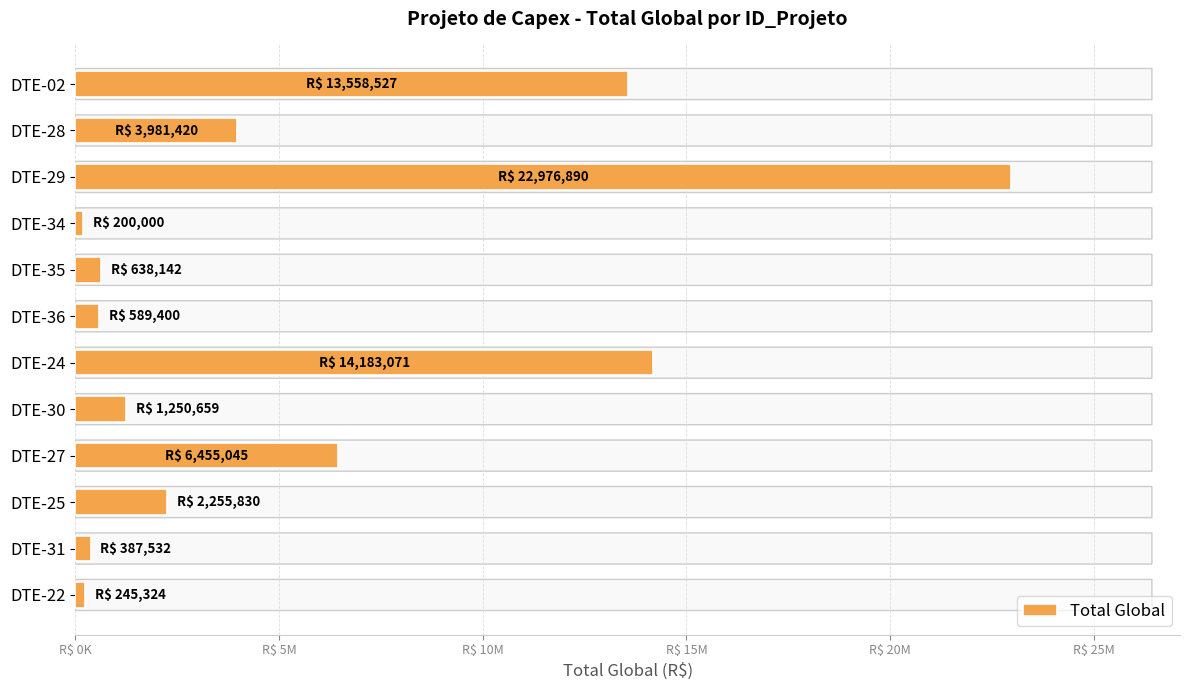

What is the sum of all values?

66721837.2